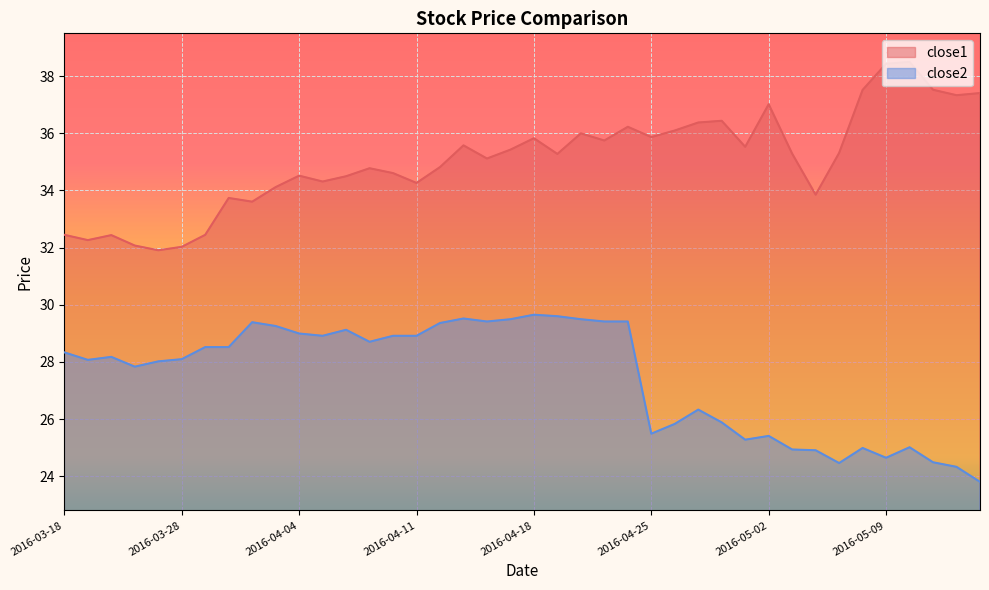

What is the difference between the maximum and second lowest values in the close1 series?

6.5